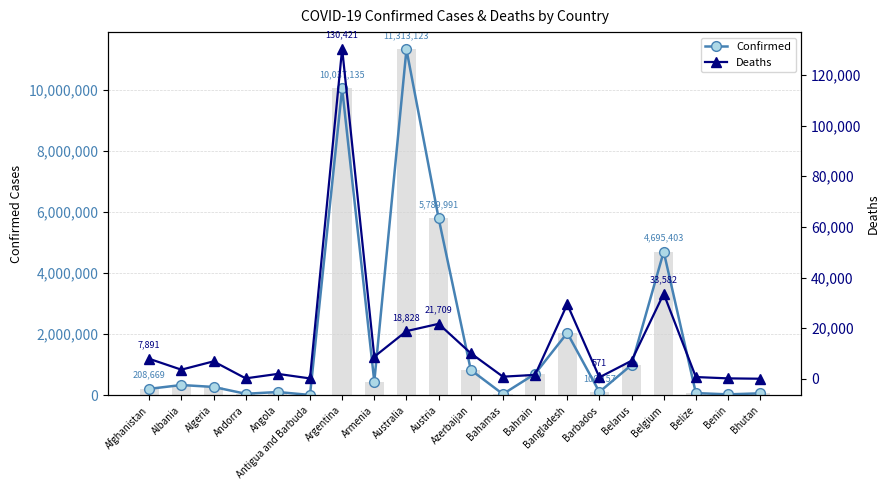

Count the number of categories in the chart.

20